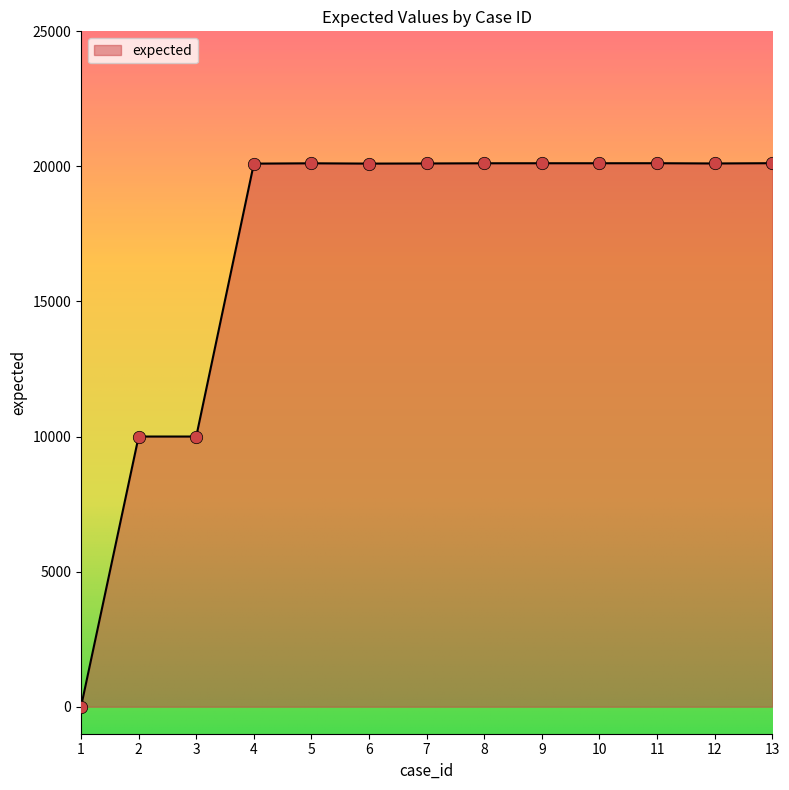

What is the ratio of the value at 13 to the value at 3?

2.0